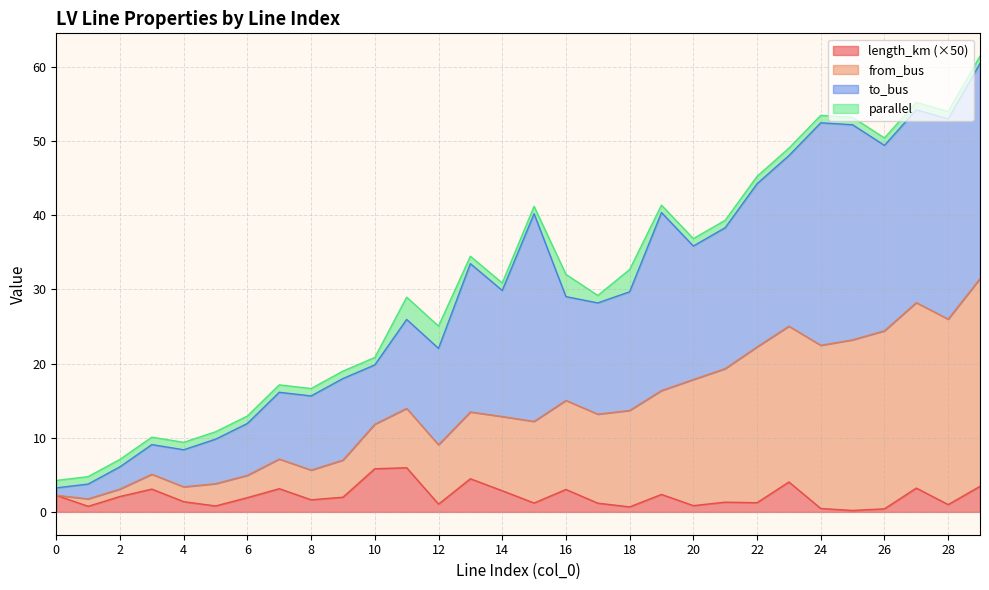

What are all the series names shown in the legend?

length_km (×50), from_bus, to_bus, parallel